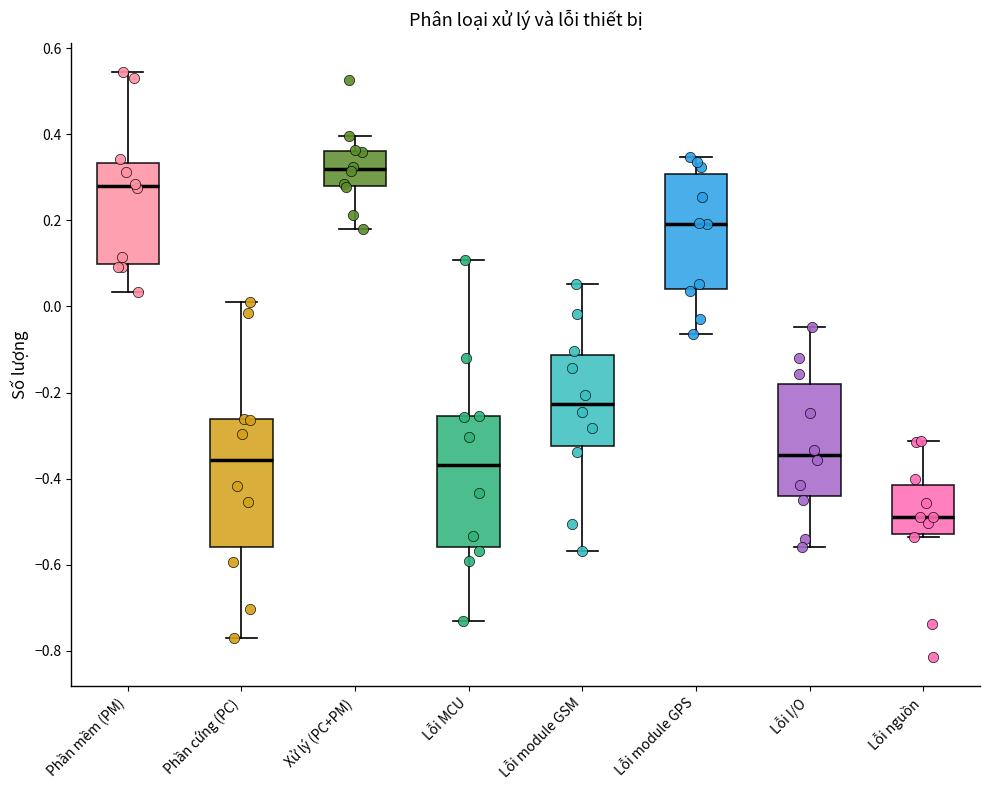

Where is the lower edge of the box for Lỗi module GPS on the y-axis? The values are not printed on the chart, so give them approximately, as read against the axis.

0.04